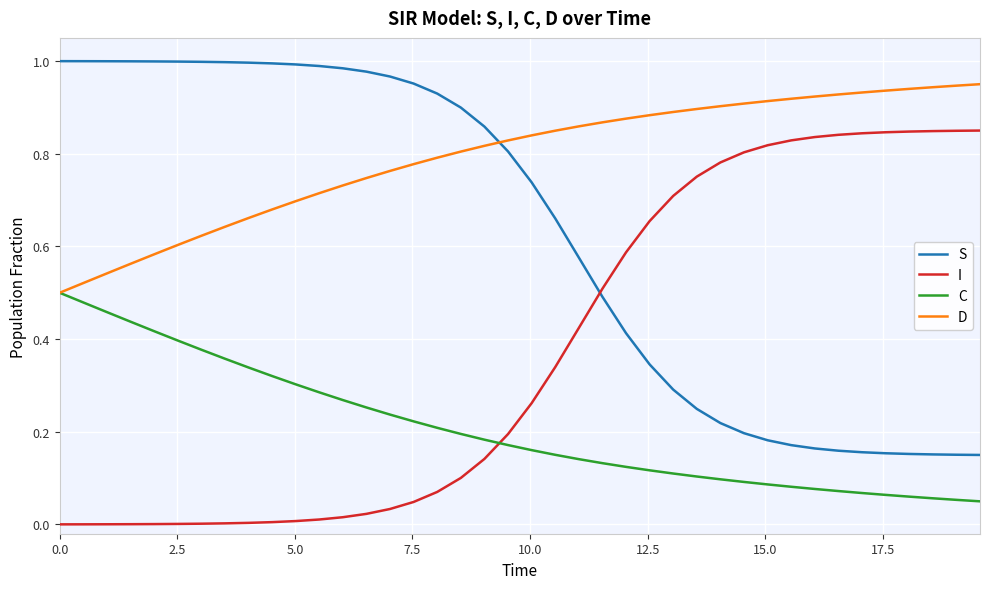

What is the sum of all D values?

31.7